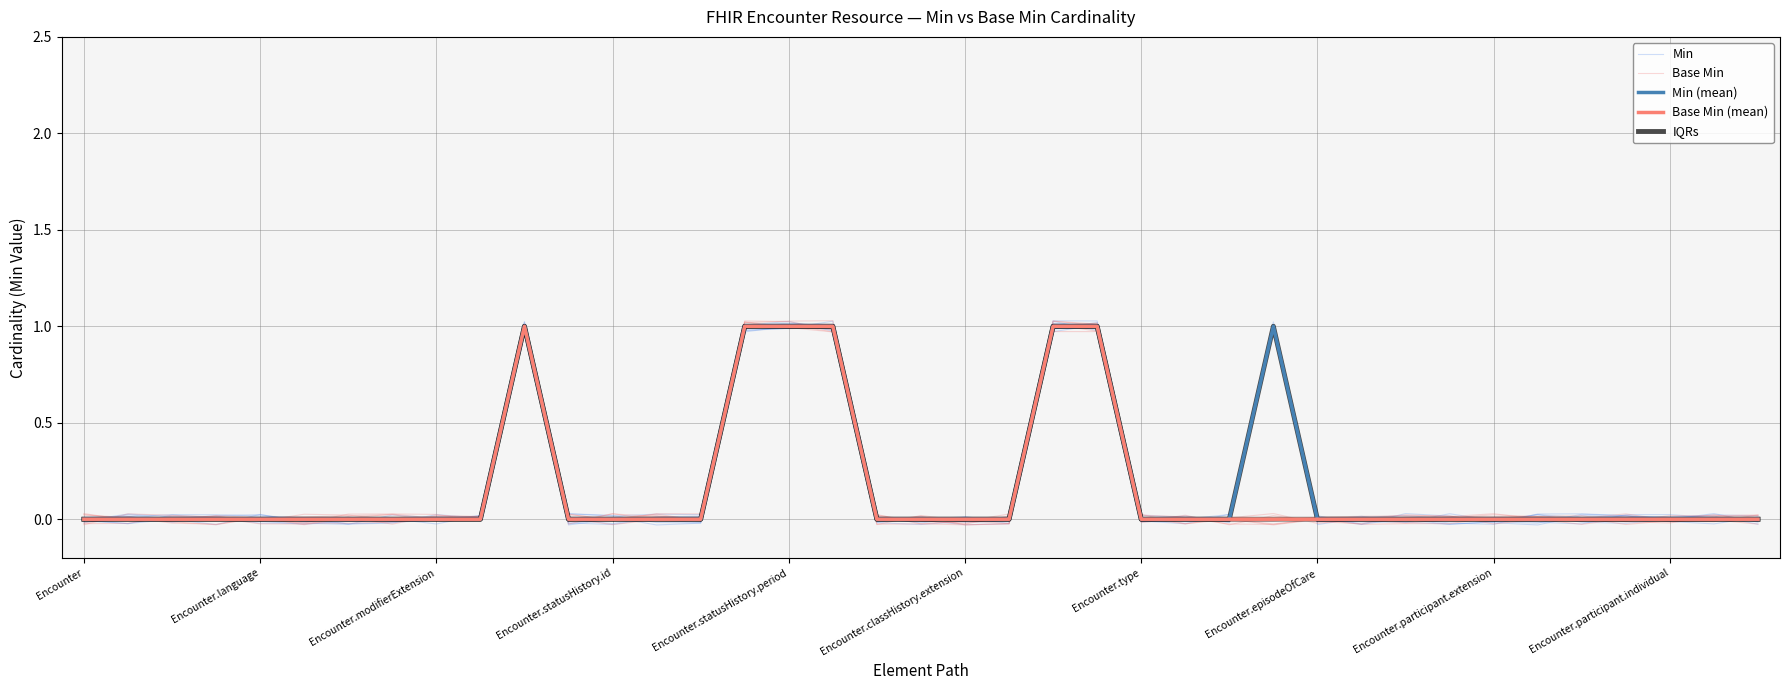

What position from the left is 13?

14